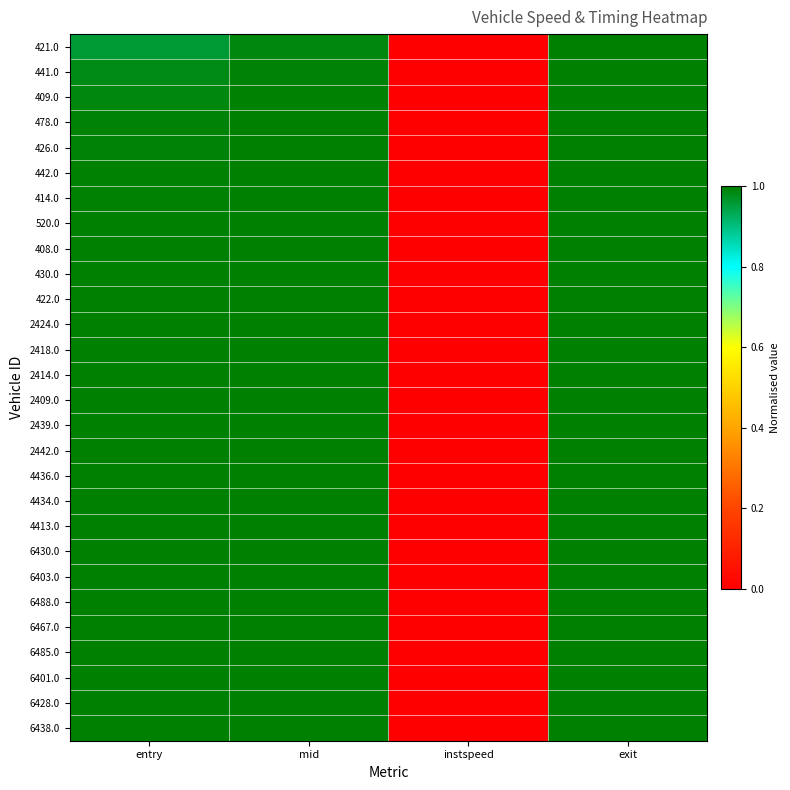

Reading left to right, transcribe all the data shown in this chart.

421.0: entry=1.0	mid=1.0	instspeed=0.0	exit=1.0
441.0: entry=1.0	mid=1.0	instspeed=0.0	exit=1.0
409.0: entry=1.0	mid=1.0	instspeed=0.0	exit=1.0
478.0: entry=1.0	mid=1.0	instspeed=0.0	exit=1.0
426.0: entry=1.0	mid=1.0	instspeed=0.0	exit=1.0
442.0: entry=1.0	mid=1.0	instspeed=0.0	exit=1.0
414.0: entry=1.0	mid=1.0	instspeed=0.0	exit=1.0
520.0: entry=1.0	mid=1.0	instspeed=0.0	exit=1.0
408.0: entry=1.0	mid=1.0	instspeed=0.0	exit=1.0
430.0: entry=1.0	mid=1.0	instspeed=0.0	exit=1.0
422.0: entry=1.0	mid=1.0	instspeed=0.0	exit=1.0
2424.0: entry=1.0	mid=1.0	instspeed=0.0	exit=1.0
2418.0: entry=1.0	mid=1.0	instspeed=0.0	exit=1.0
2414.0: entry=1.0	mid=1.0	instspeed=0.0	exit=1.0
2409.0: entry=1.0	mid=1.0	instspeed=0.0	exit=1.0
2439.0: entry=1.0	mid=1.0	instspeed=0.0	exit=1.0
2442.0: entry=1.0	mid=1.0	instspeed=0.0	exit=1.0
4436.0: entry=1.0	mid=1.0	instspeed=0.0	exit=1.0
4434.0: entry=1.0	mid=1.0	instspeed=0.0	exit=1.0
4413.0: entry=1.0	mid=1.0	instspeed=0.0	exit=1.0
6430.0: entry=1.0	mid=1.0	instspeed=0.0	exit=1.0
6403.0: entry=1.0	mid=1.0	instspeed=0.0	exit=1.0
6488.0: entry=1.0	mid=1.0	instspeed=0.0	exit=1.0
6467.0: entry=1.0	mid=1.0	instspeed=0.0	exit=1.0
6485.0: entry=1.0	mid=1.0	instspeed=0.0	exit=1.0
6401.0: entry=1.0	mid=1.0	instspeed=0.0	exit=1.0
6428.0: entry=1.0	mid=1.0	instspeed=0.0	exit=1.0
6438.0: entry=1.0	mid=1.0	instspeed=0.0	exit=1.0